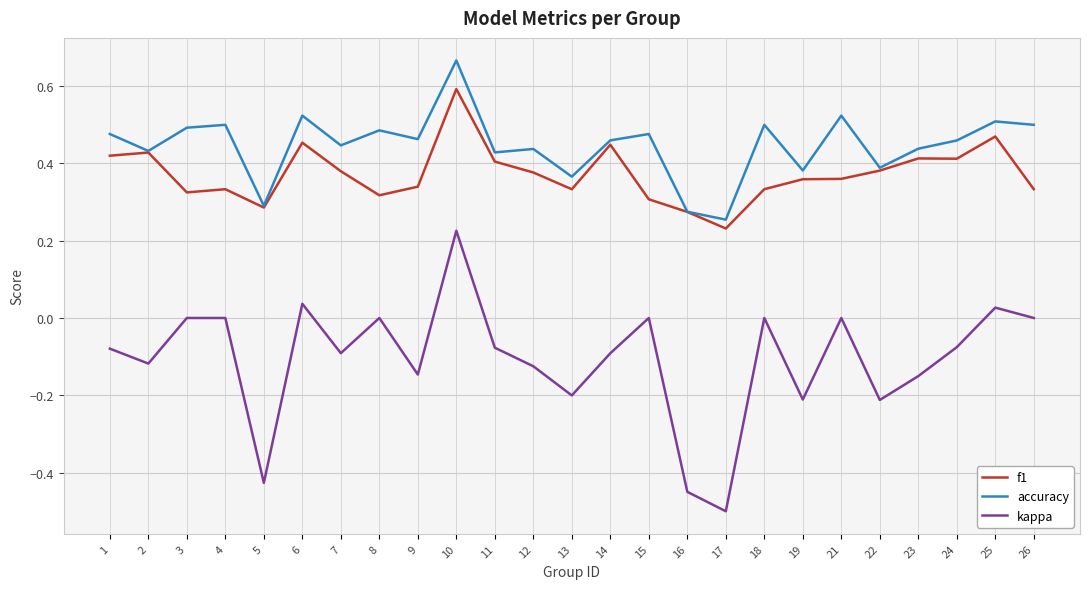

Which label corresponds to the largest value in the chart?

10